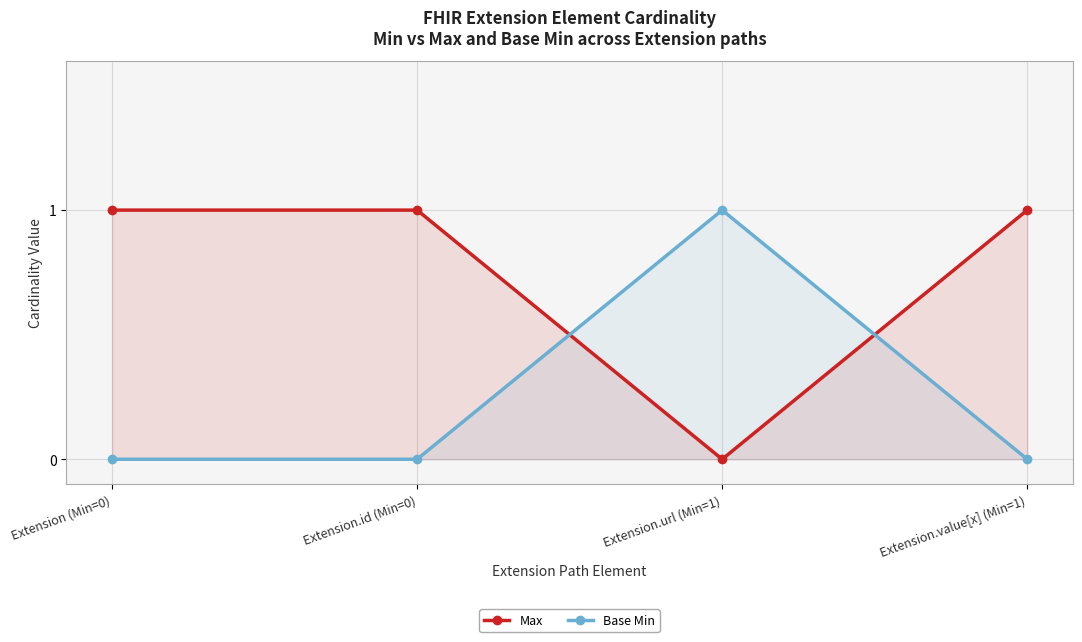

At which label does Base Min reach its minimum?

Extension (Min=0)